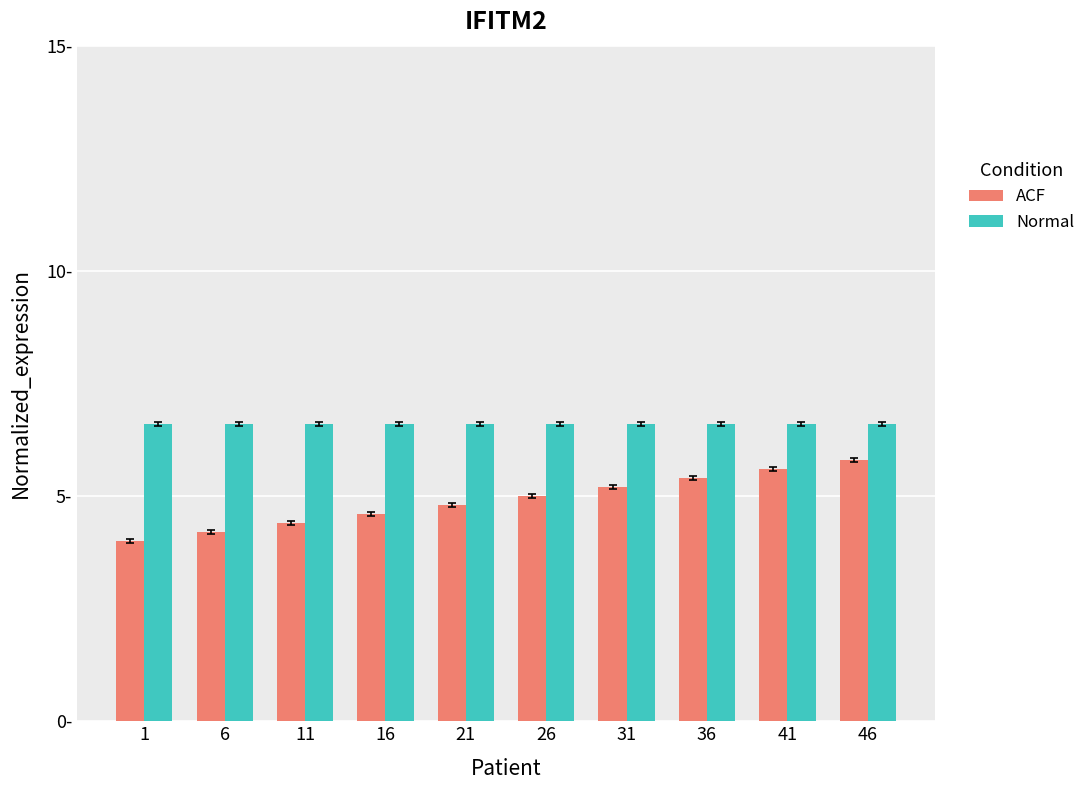

What are all the series names shown in the legend?

ACF, Normal